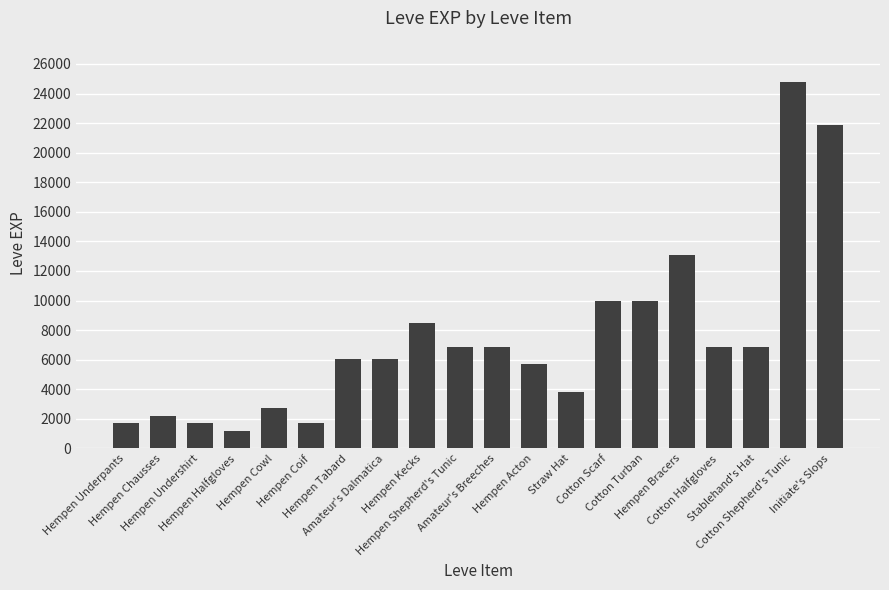

What is the change in value from Amateur's Dalmatica to Cotton Halfgloves?

+850